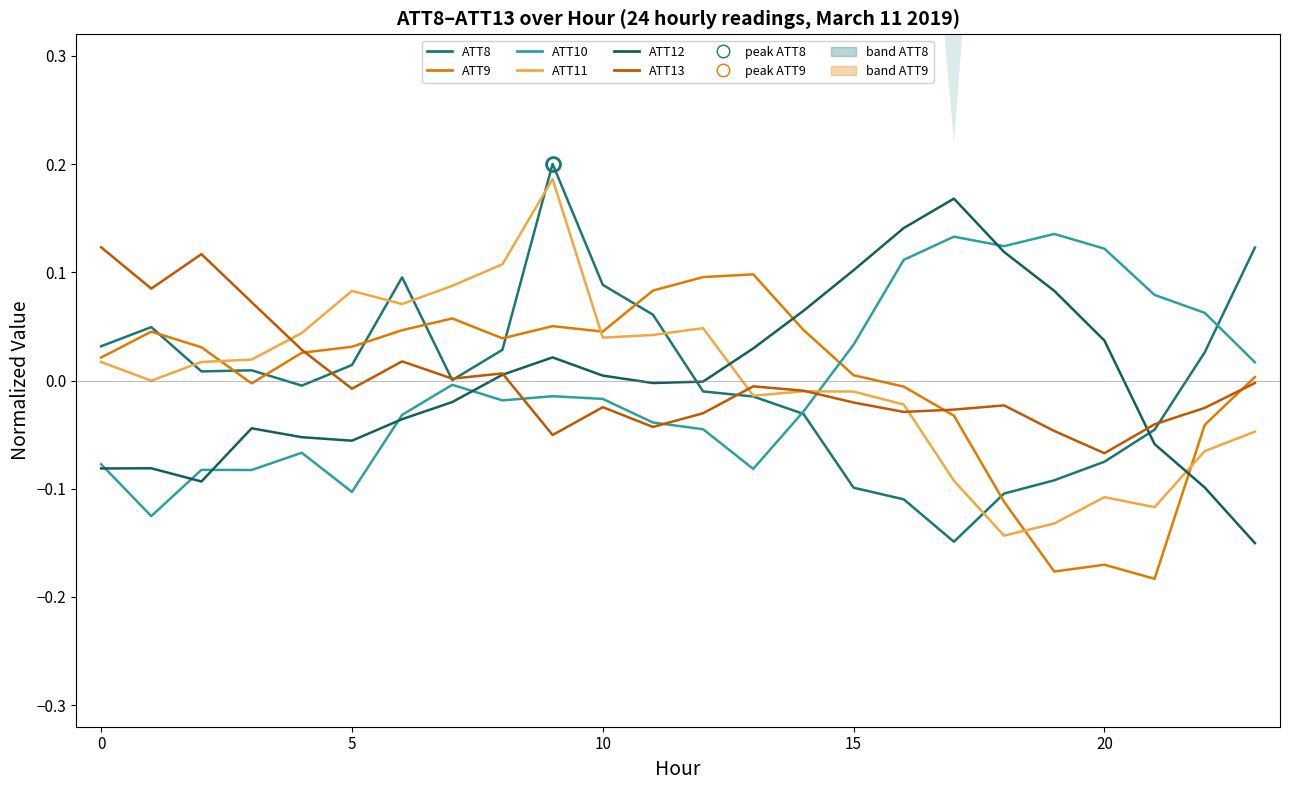

After their last crossing, which series has the higher values: ATT11 or ATT9?

ATT9